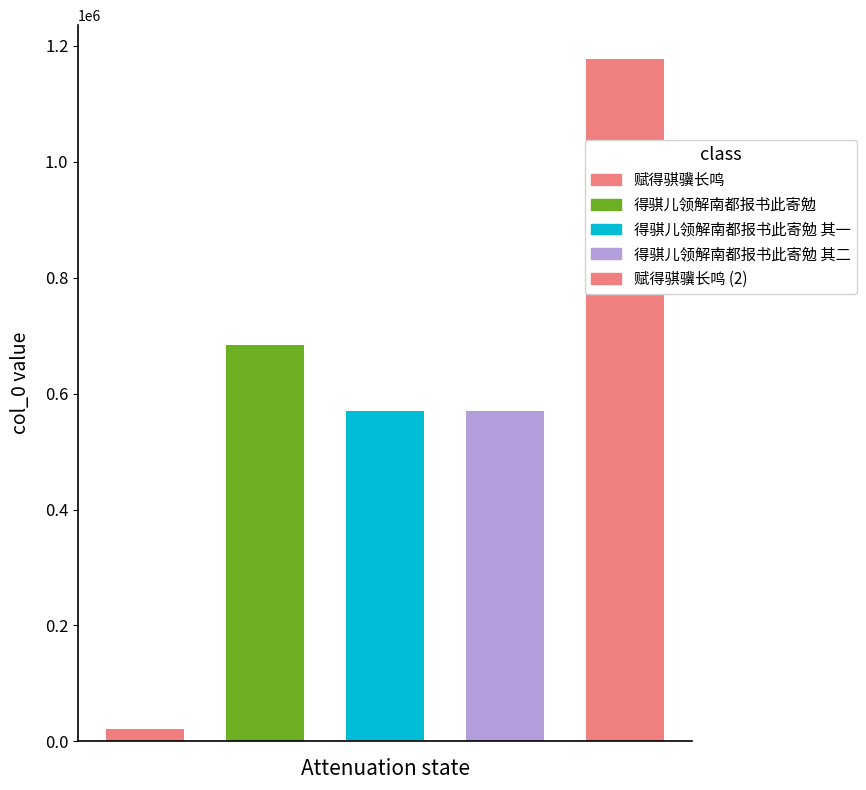

What is the difference between the maximum and minimum values?

1156034